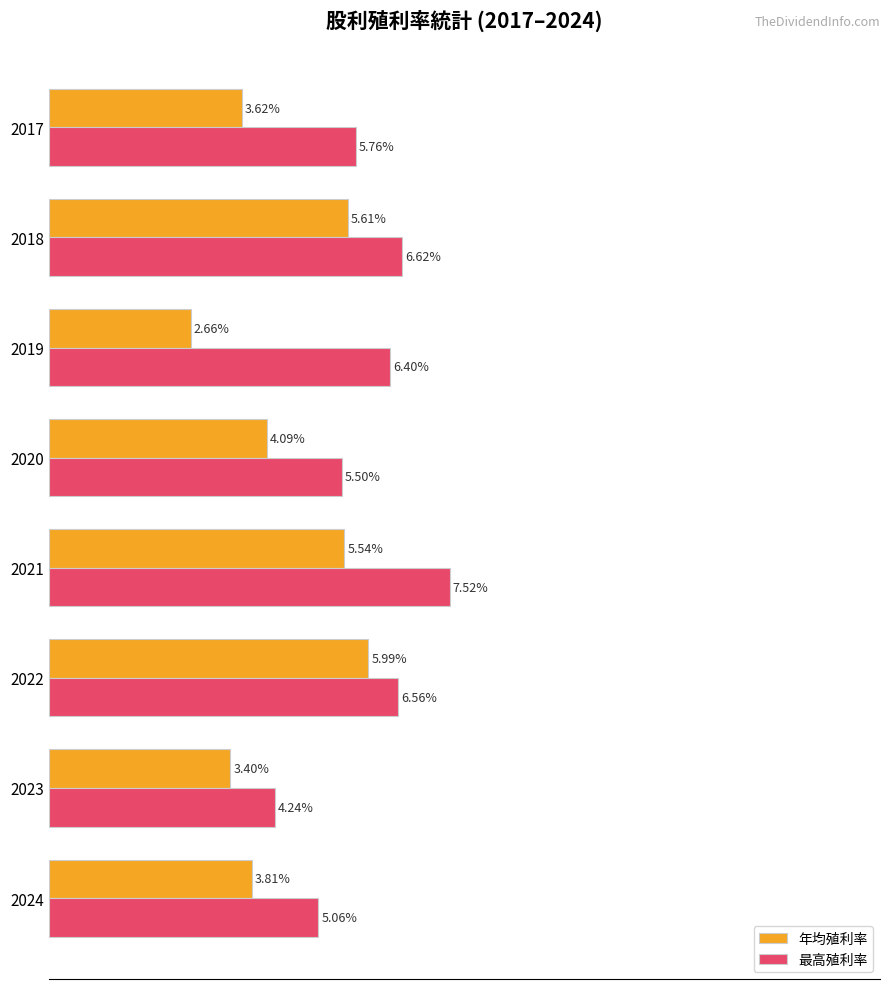

What are all the series names shown in the legend?

年均殖利率, 最高殖利率